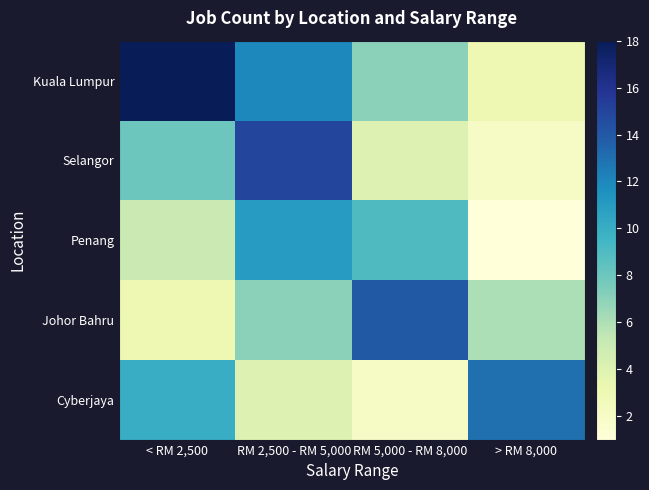

What is the greatest value displayed?

18